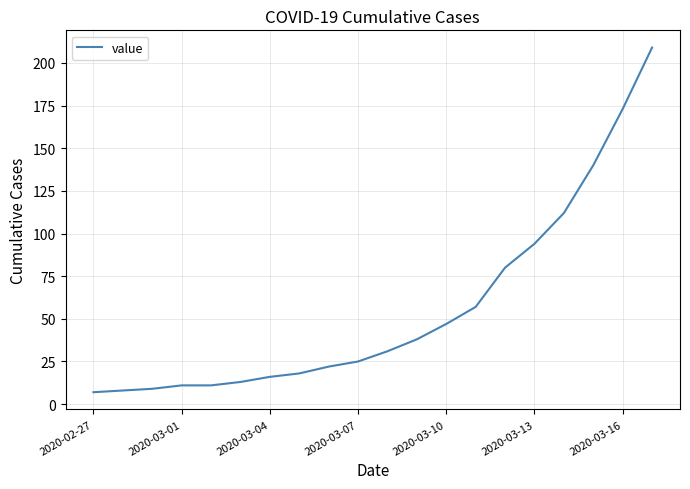

What is the greatest value displayed?

209